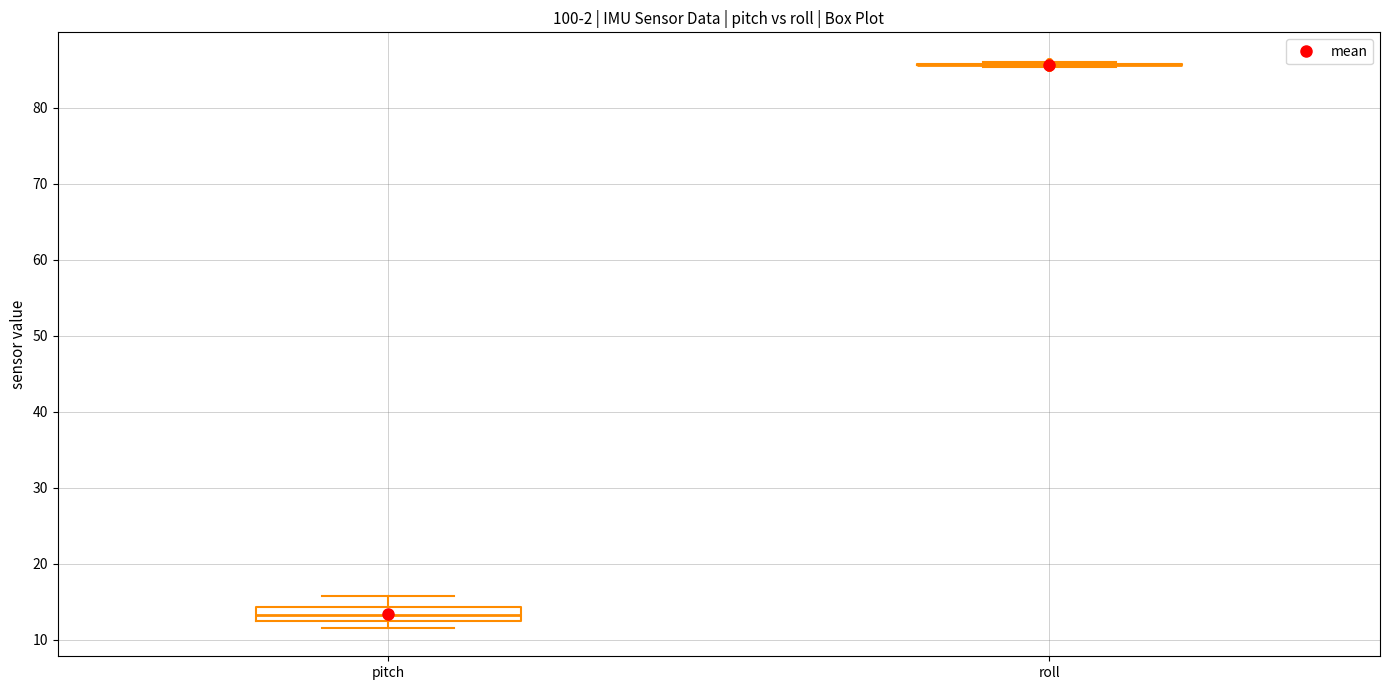

Comparing the boxes themselves (not the whiskers), which one is the tallest?

pitch